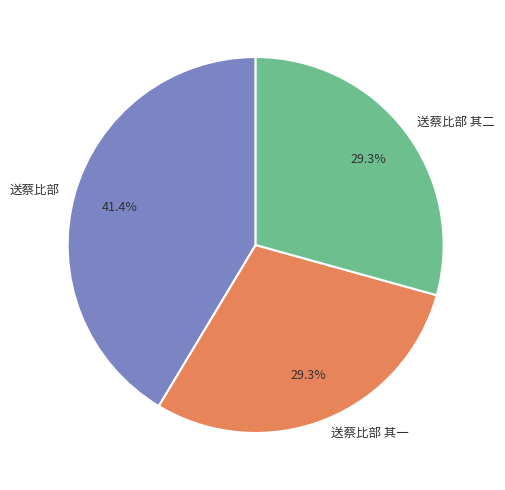

How many slices are in this pie chart?

3